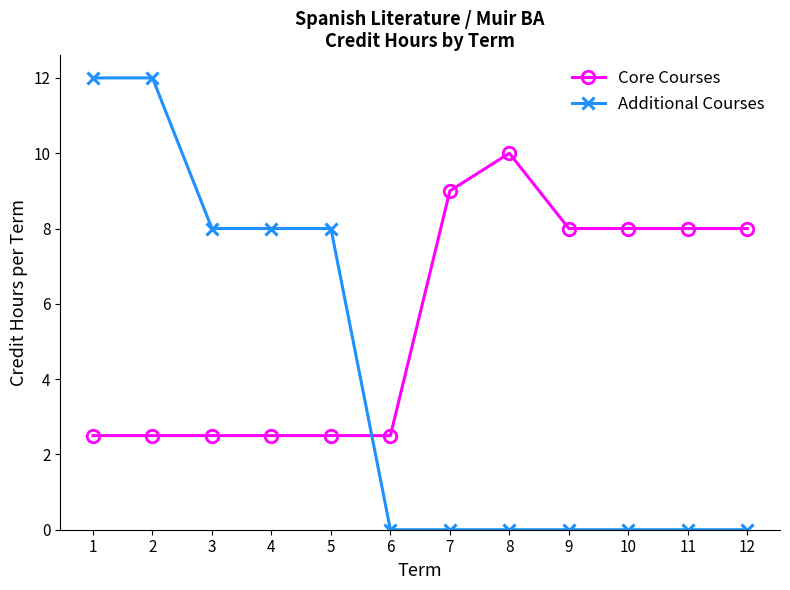

The value of Additional Courses at 4 is 8.0. True or false?

True